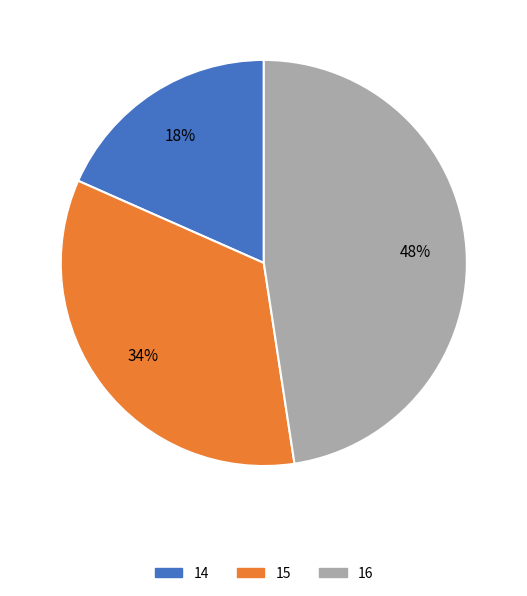

To the nearest percent, what is the difference between the 15 and 14 slice percentages?

16%